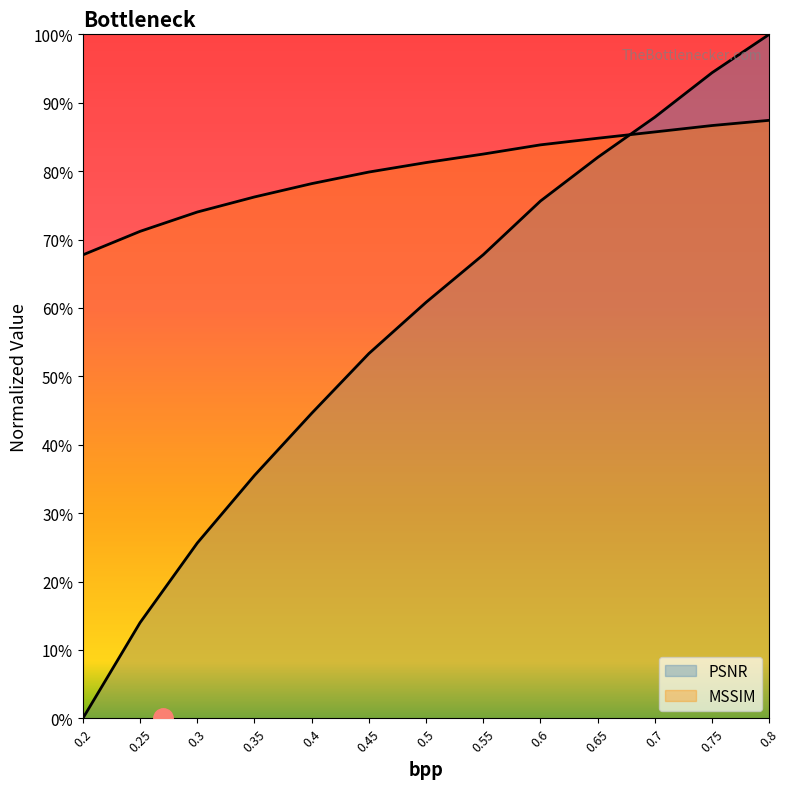

How many categories are shown in the chart?

13